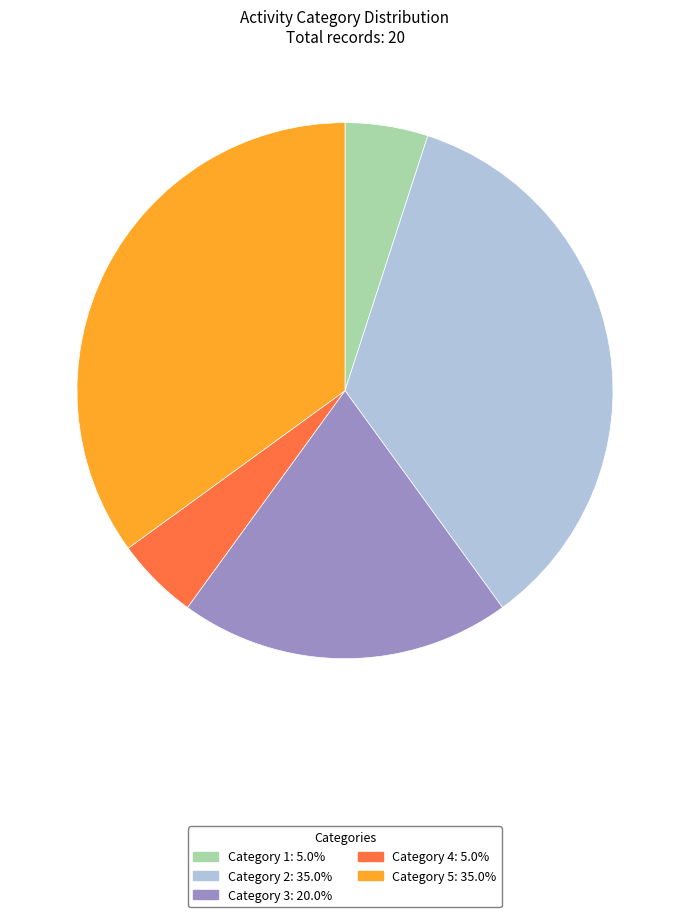

Is there a majority slice in this chart?

No